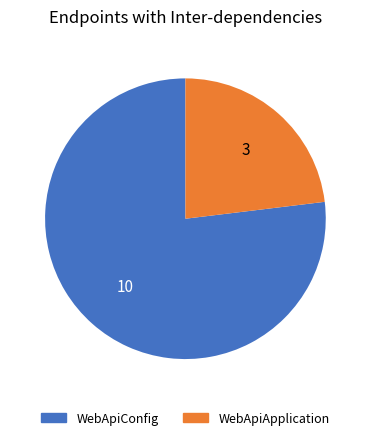

What is the ratio of the value at WebApiConfig to the value at WebApiApplication?

3.3